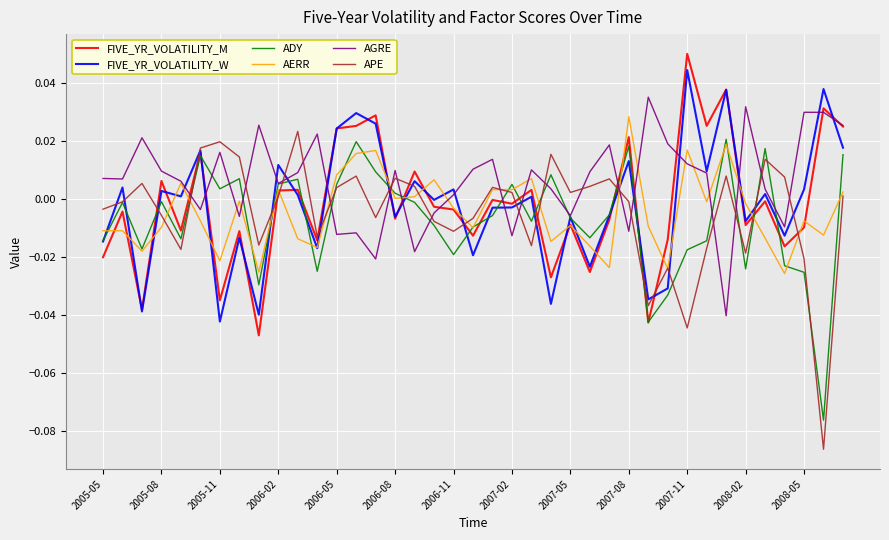

Which series has the largest total across all categories?

AGRE